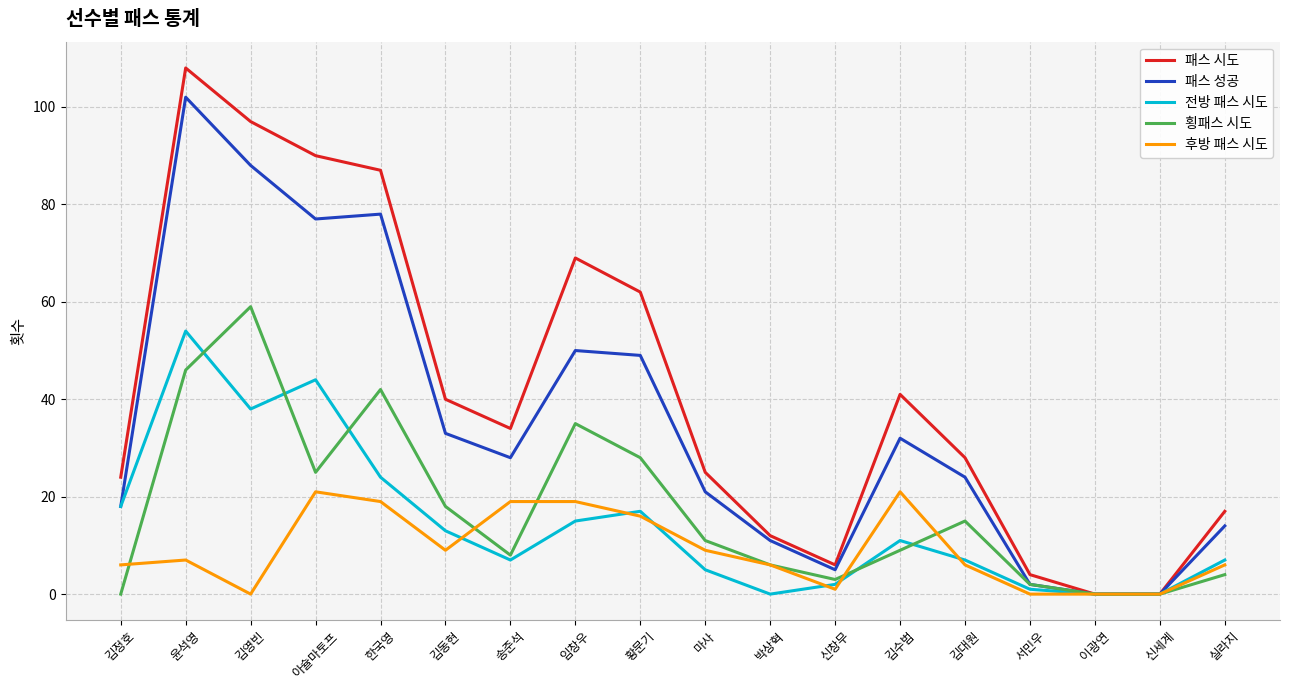

Reading right to left, transcribe all the data shown in this chart.

패스 시도: 실라지=17	신세계=0	이광연=0	서민우=4	김대원=28	김수범=41	신창무=6	박상혁=12	마사=25	황문기=62	임창우=69	송준석=34	김동현=40	한국영=87	아슐마토프=90	김영빈=97	윤석영=108	김정호=24
패스 성공: 실라지=14	신세계=0	이광연=0	서민우=2	김대원=24	김수범=32	신창무=5	박상혁=11	마사=21	황문기=49	임창우=50	송준석=28	김동현=33	한국영=78	아슐마토프=77	김영빈=88	윤석영=102	김정호=18
전방 패스 시도: 실라지=7	신세계=0	이광연=0	서민우=1	김대원=7	김수범=11	신창무=2	박상혁=0	마사=5	황문기=17	임창우=15	송준석=7	김동현=13	한국영=24	아슐마토프=44	김영빈=38	윤석영=54	김정호=18
횡패스 시도: 실라지=4	신세계=0	이광연=0	서민우=2	김대원=15	김수범=9	신창무=3	박상혁=6	마사=11	황문기=28	임창우=35	송준석=8	김동현=18	한국영=42	아슐마토프=25	김영빈=59	윤석영=46	김정호=0
후방 패스 시도: 실라지=6	신세계=0	이광연=0	서민우=0	김대원=6	김수범=21	신창무=1	박상혁=6	마사=9	황문기=16	임창우=19	송준석=19	김동현=9	한국영=19	아슐마토프=21	김영빈=0	윤석영=7	김정호=6